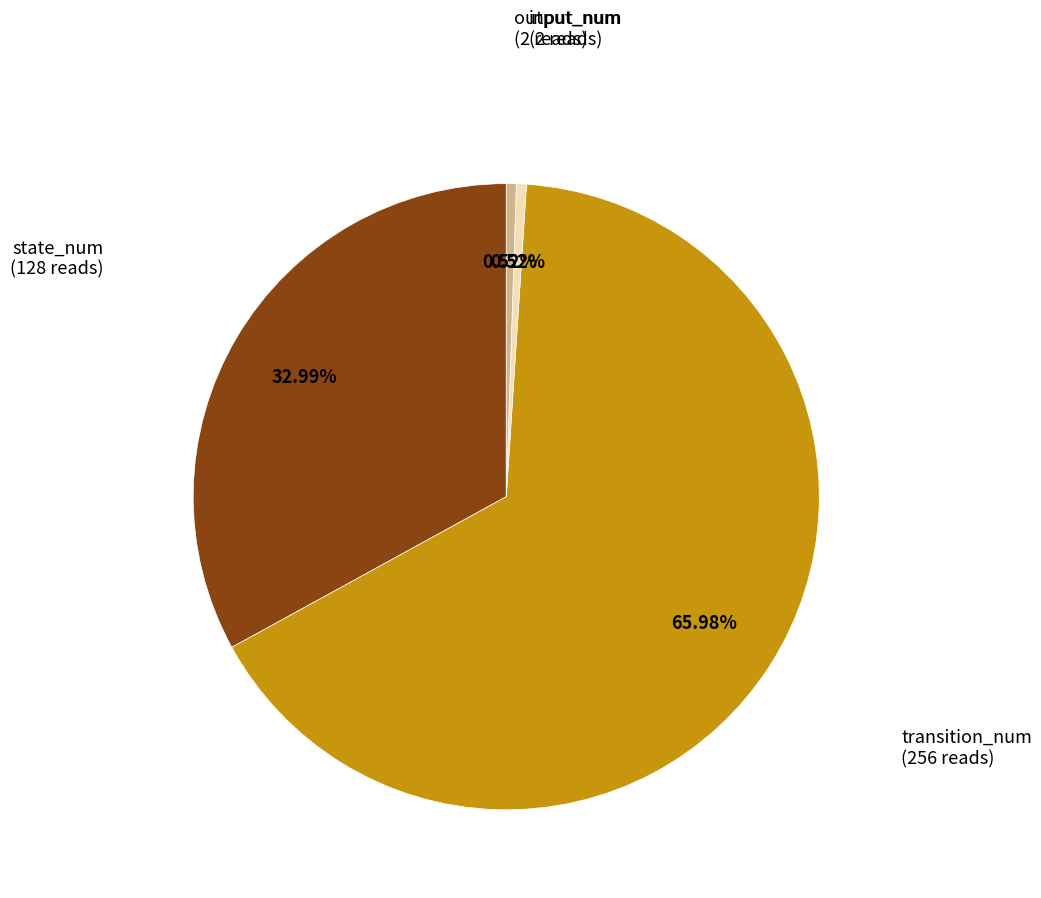

Does any single category account for the majority?

Yes